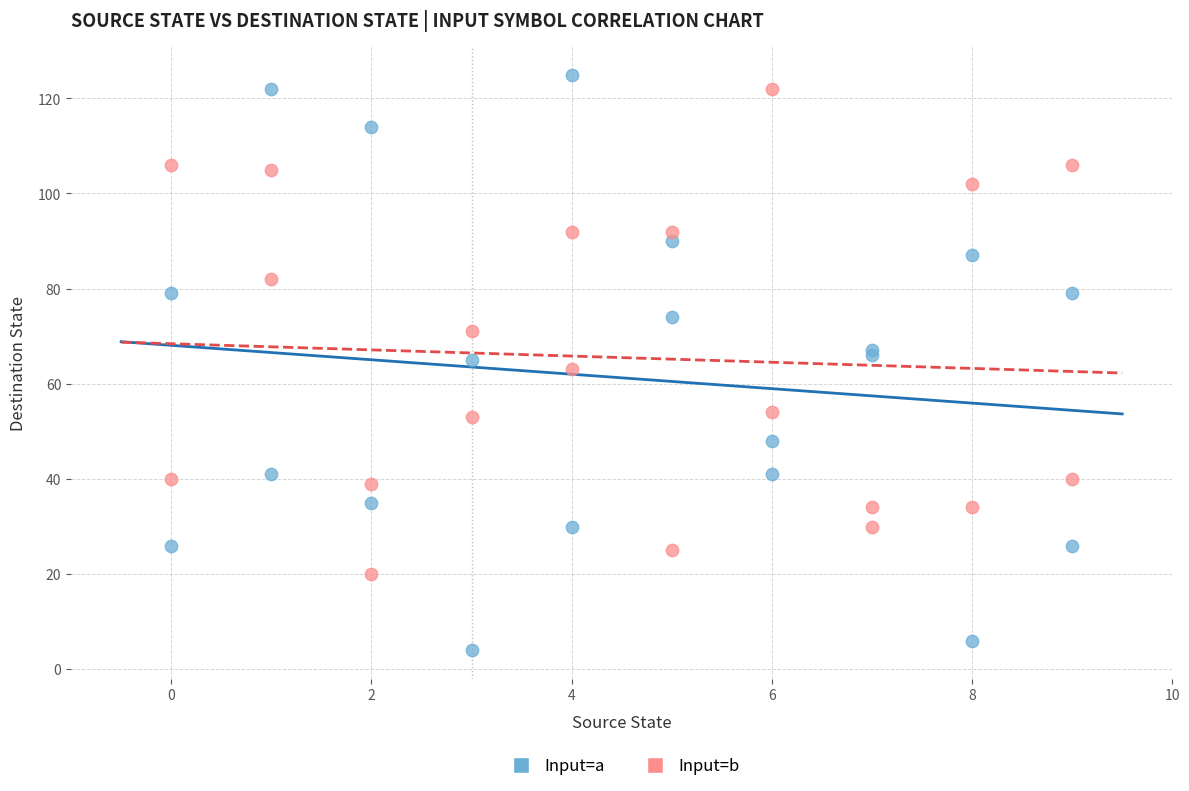

What is the X range (max minus min) for the scatter plot?

9